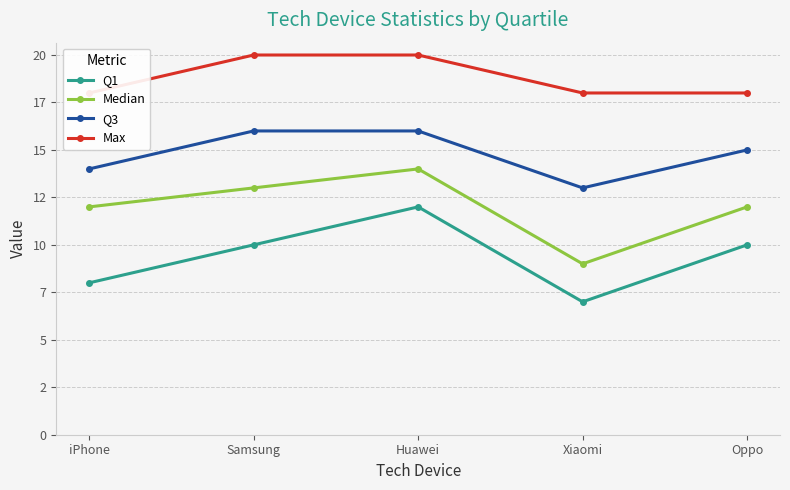

At how many categories does at least one series exceed 16?

5